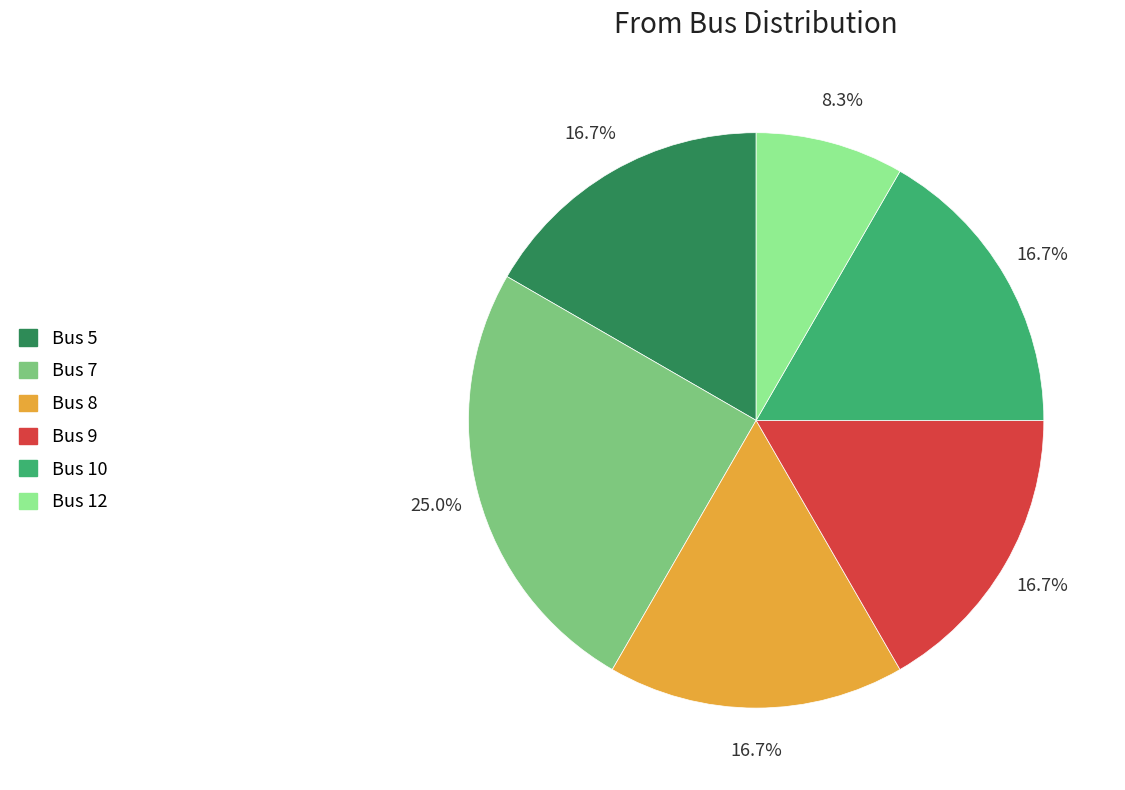

Does Bus 10 account for over 50% of the chart?

No